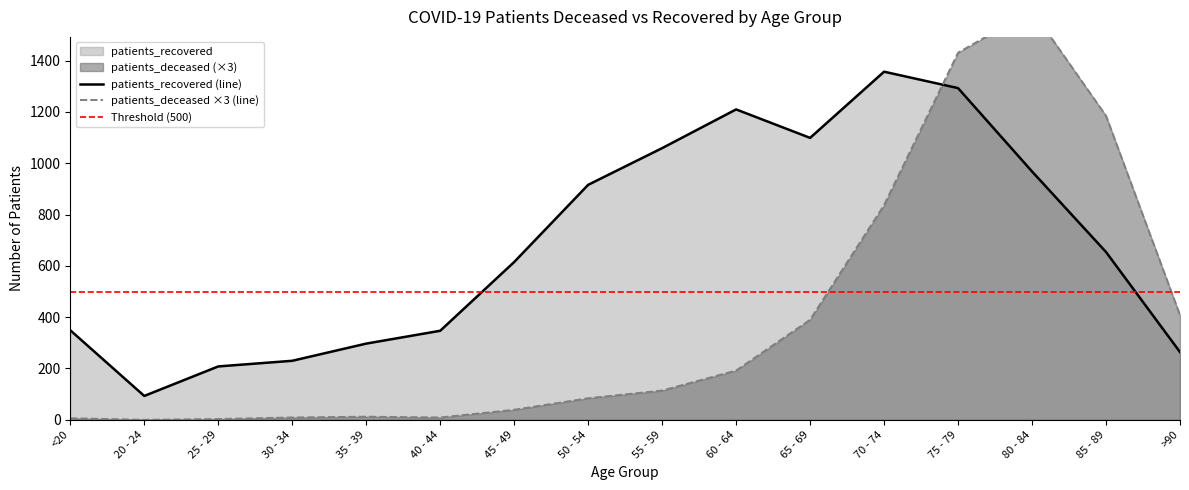

What is the total value across all series at 30 - 34?

239